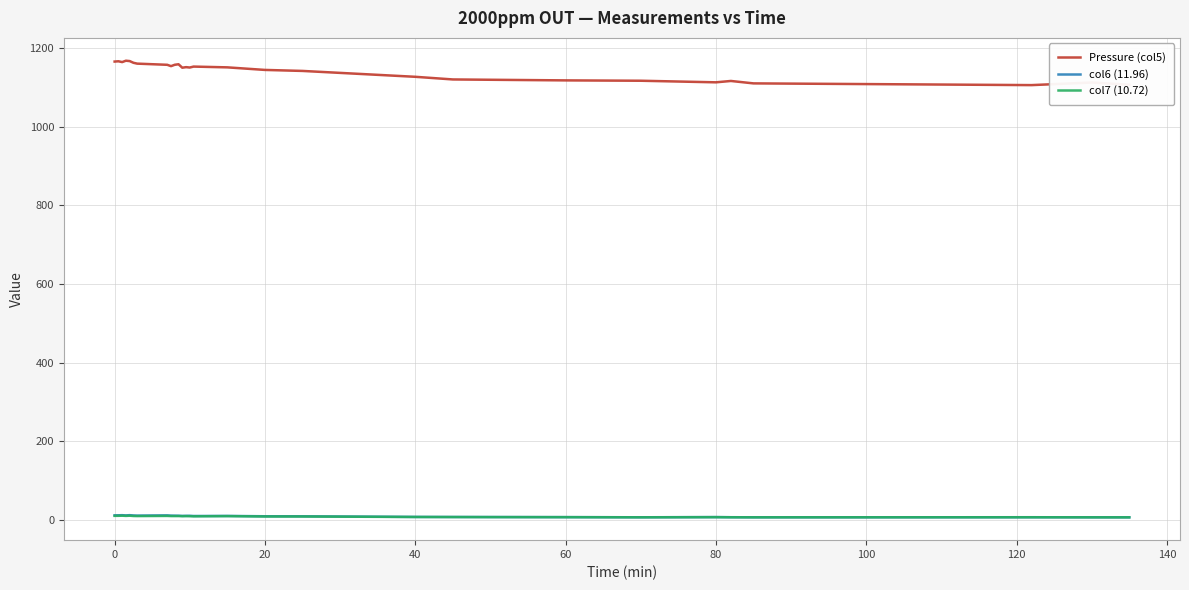

What is the minimum value for Pressure (col5)?

1105.9